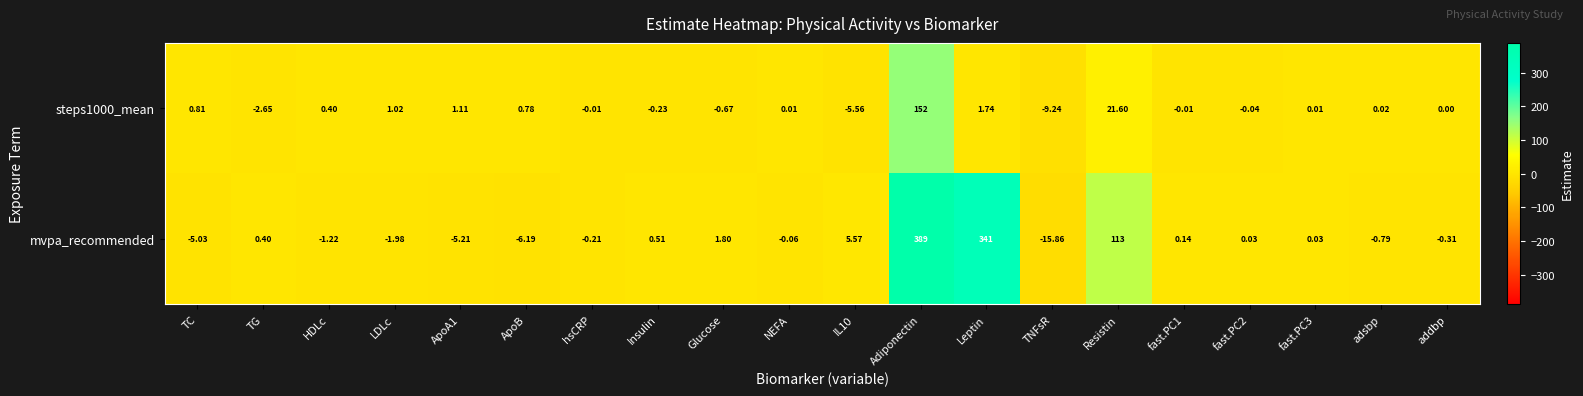

At which category is the sum across all series the highest?

Adiponectin